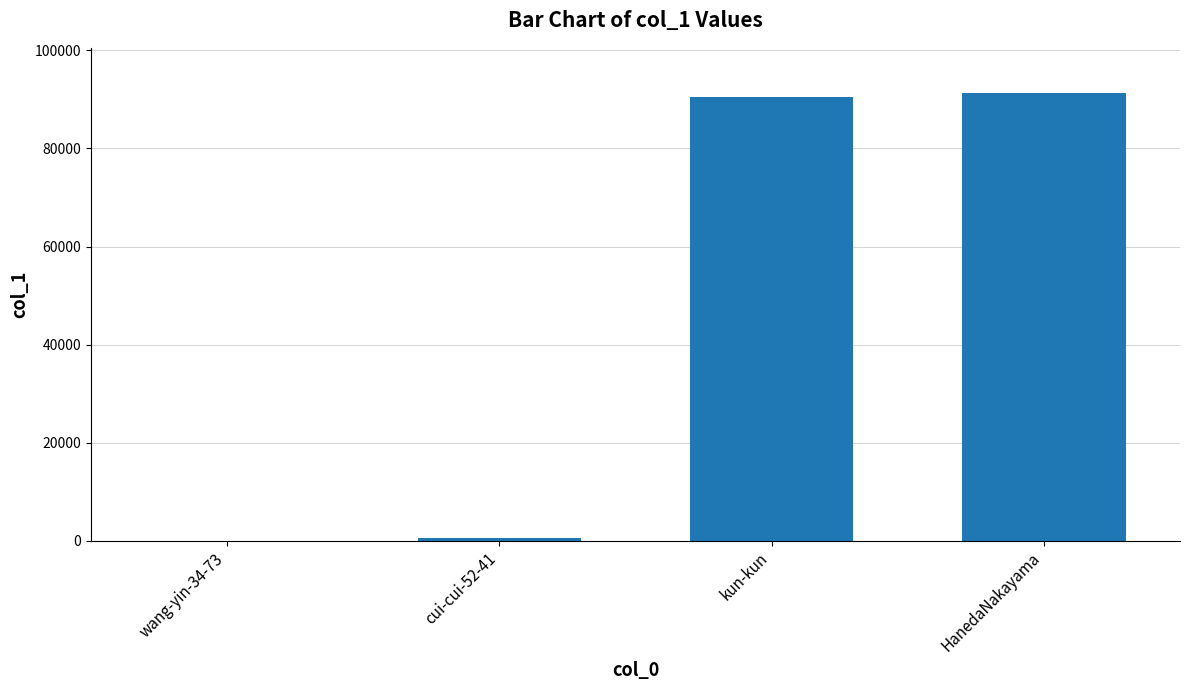

At which label is the value closest to 45710?

kun-kun